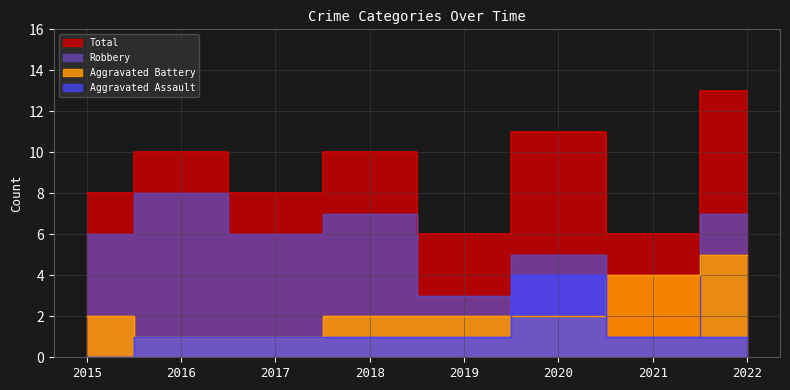

True or false: Aggravated Assault and Total cross at least once.

False